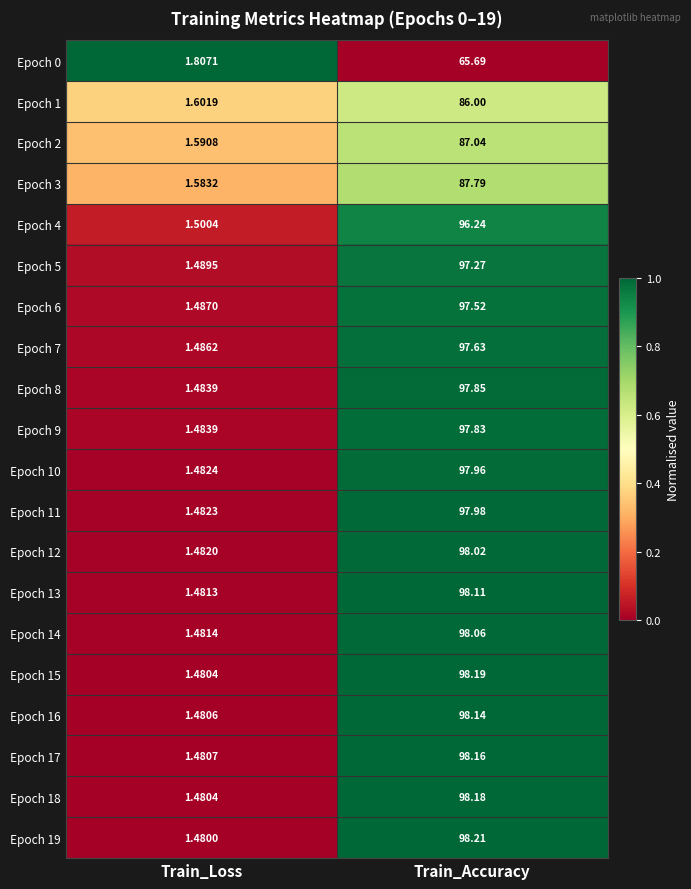

At which label does Epoch 3 first exceed 87?

Train_Accuracy